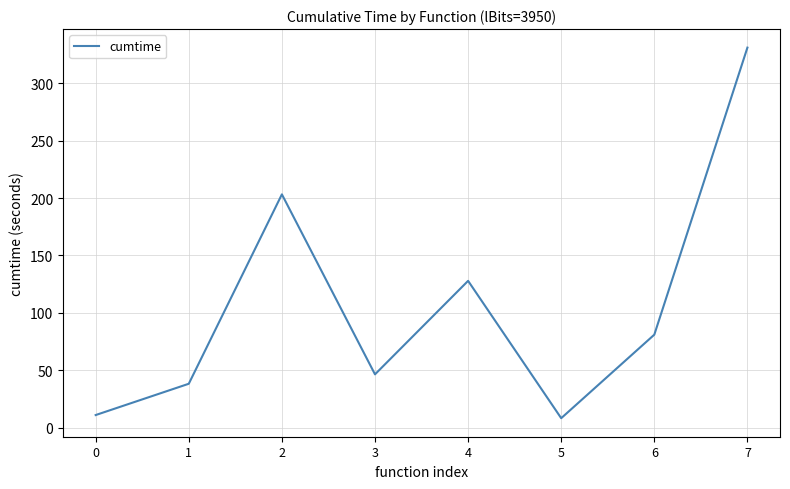

At which category does the data reach its first local valley?

3